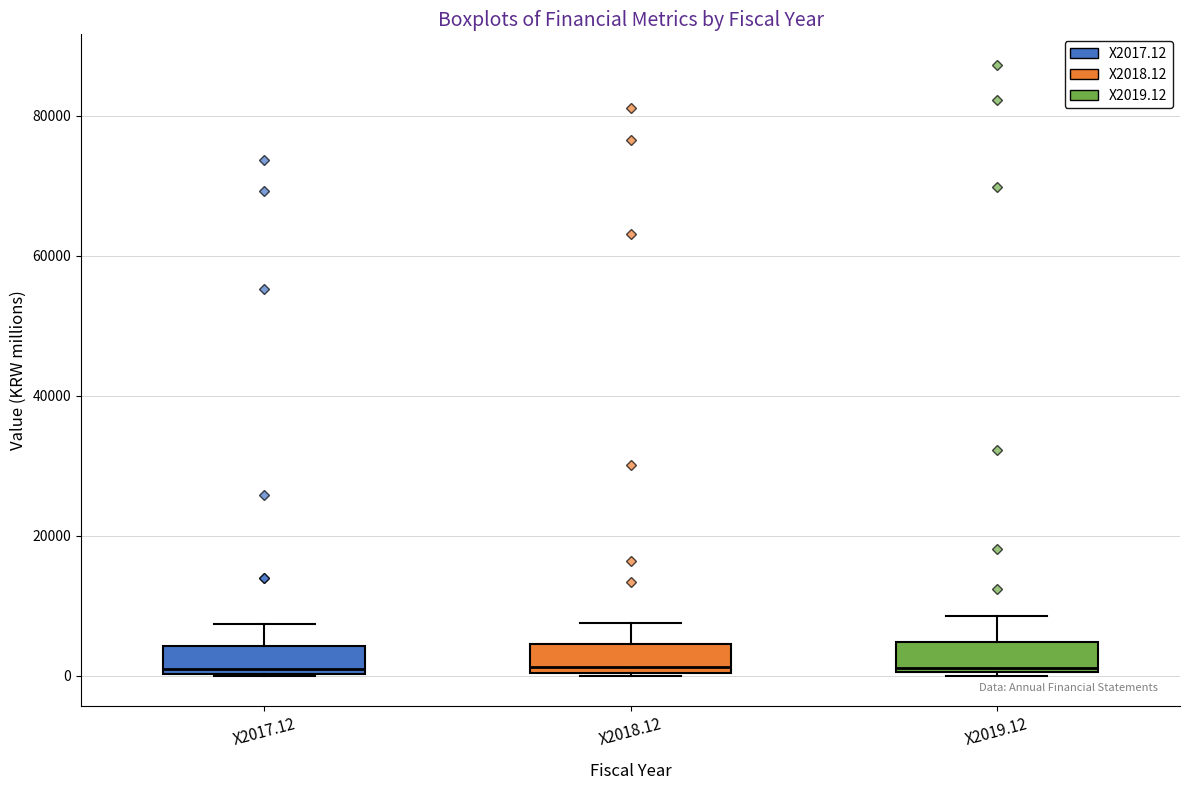

Where is the upper edge of the box for X2019.12 on the y-axis? The values are not printed on the chart, so give them approximately, as read against the axis.

4000